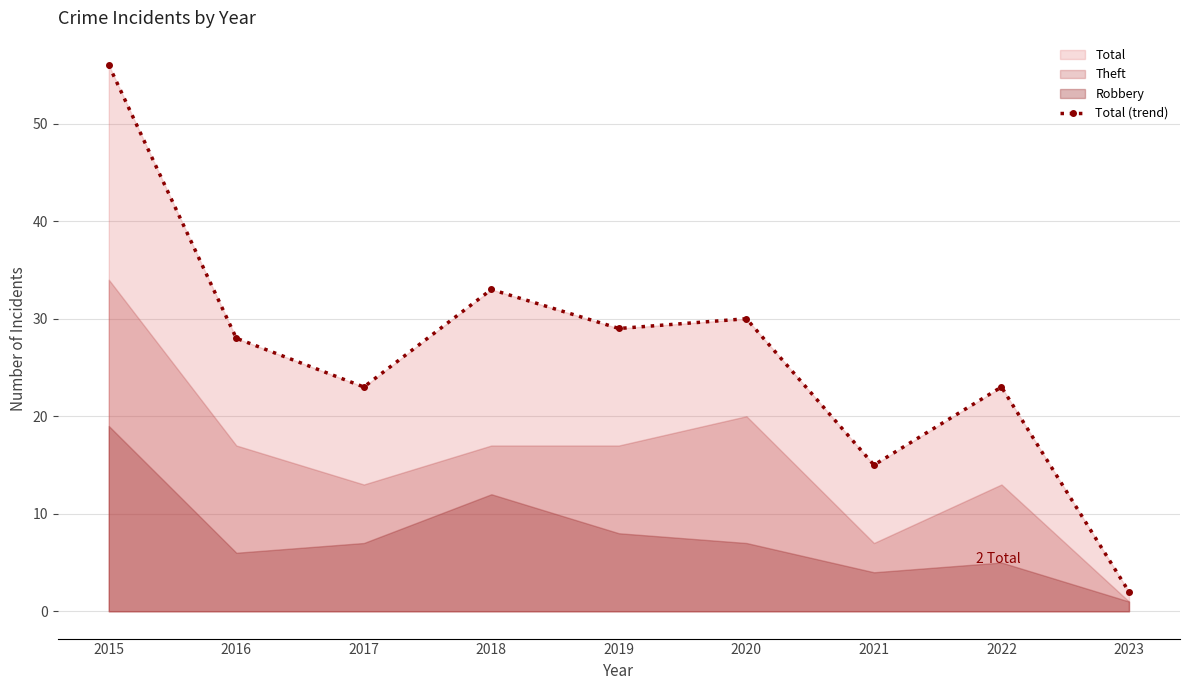

Reading left to right, transcribe all the data shown in this chart.

2015=56	2016=28	2017=23	2018=33	2019=29	2020=30	2021=15	2022=23	2023=2